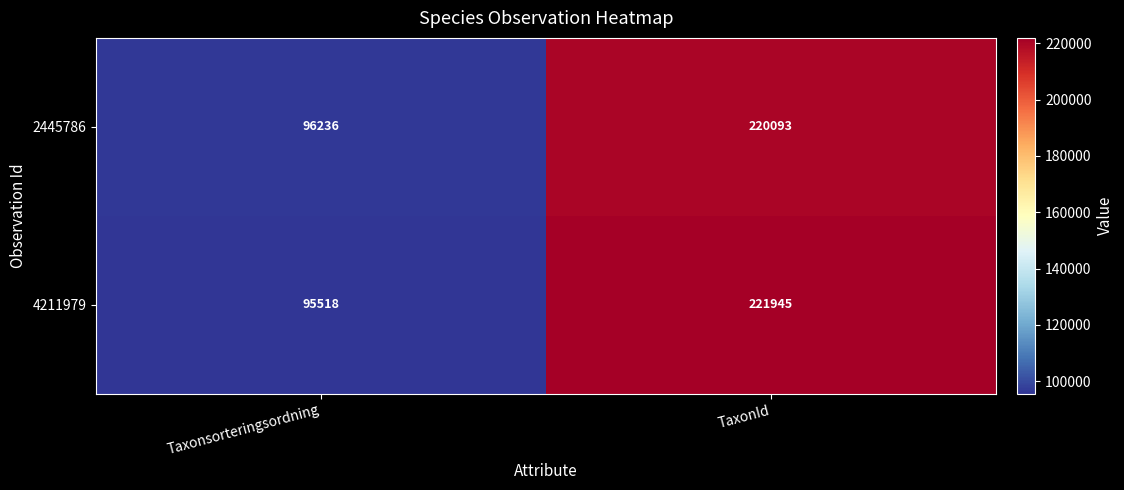

Rank the categories by 4211979 value from highest to lowest.

TaxonId, Taxonsorteringsordning